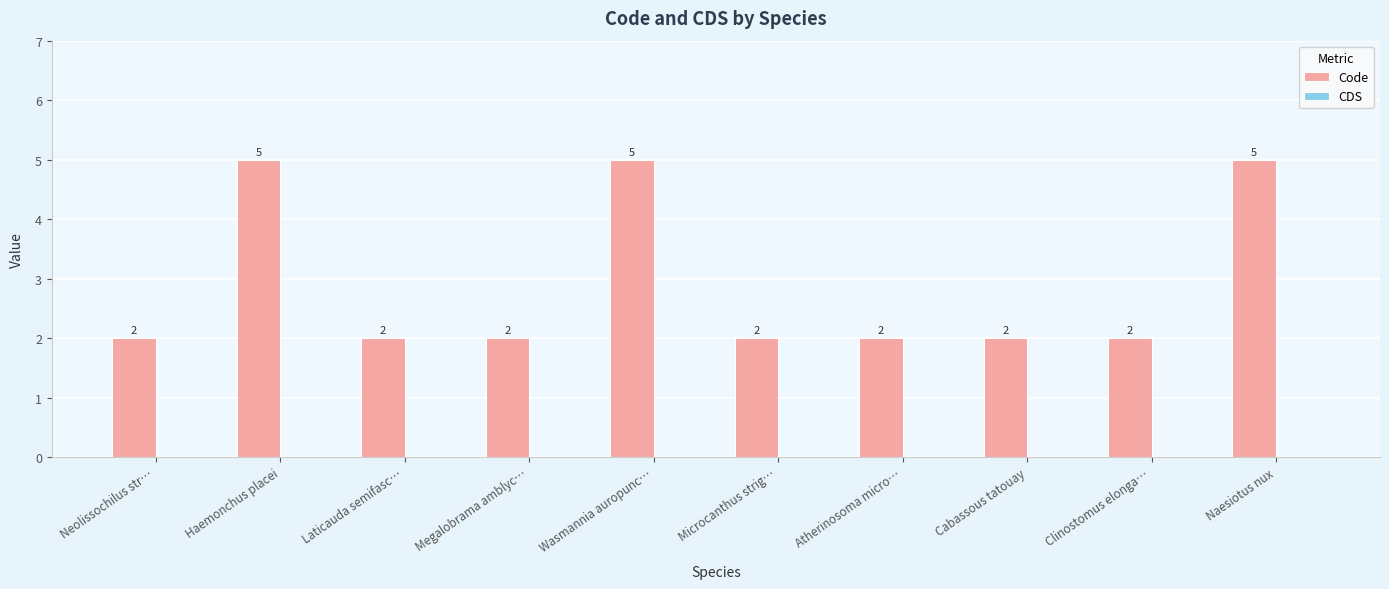

What is the greatest value displayed?

5